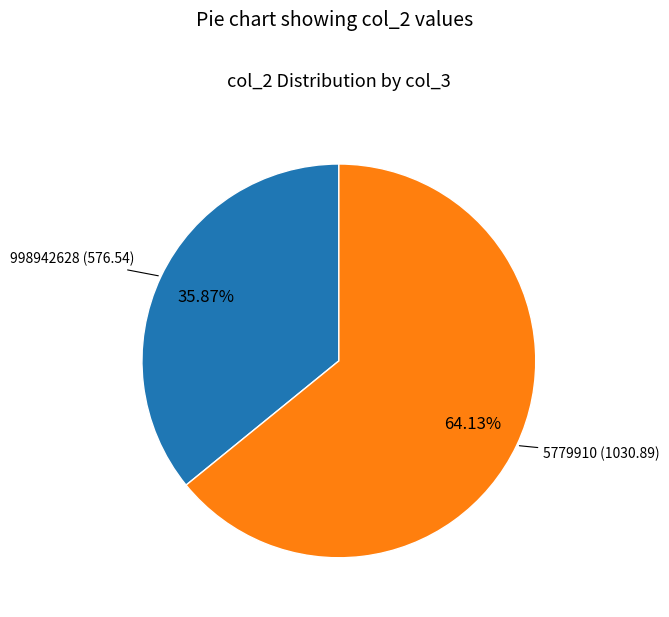

What is the smallest slice in the pie chart?

998942628